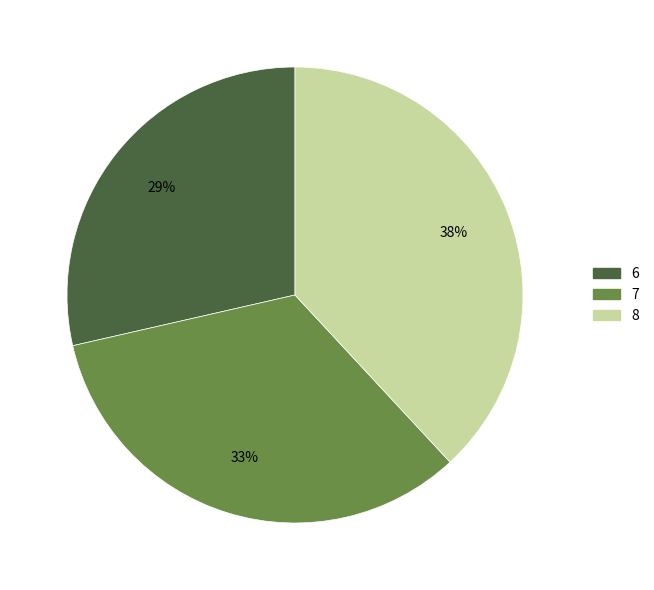

Is 7 the majority of the pie?

No